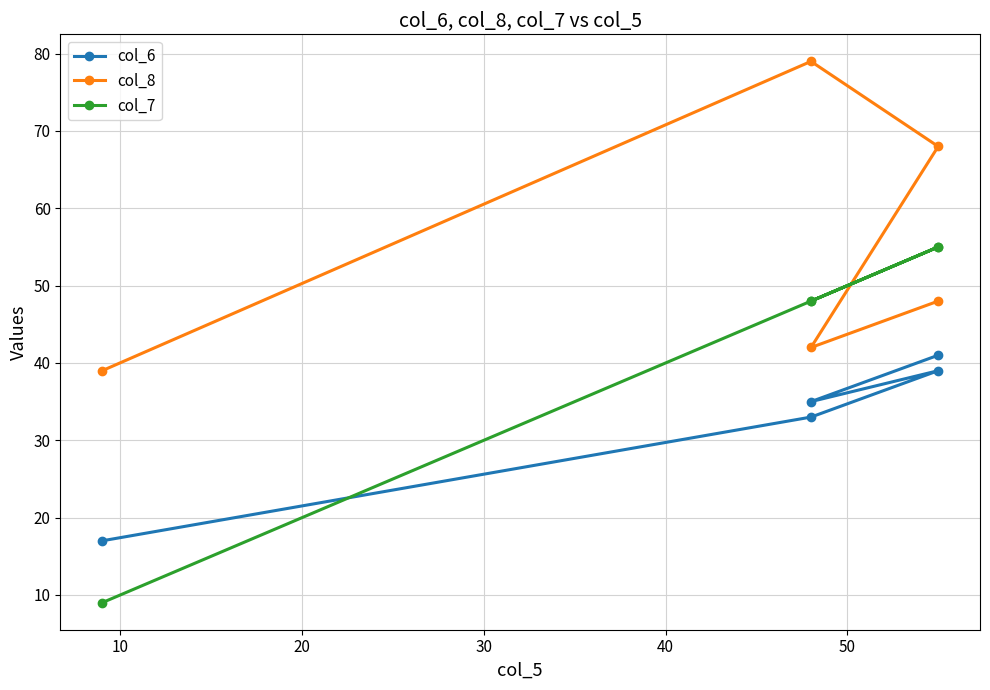

List the series in order of their peak value, lowest first.

col_6, col_7, col_8